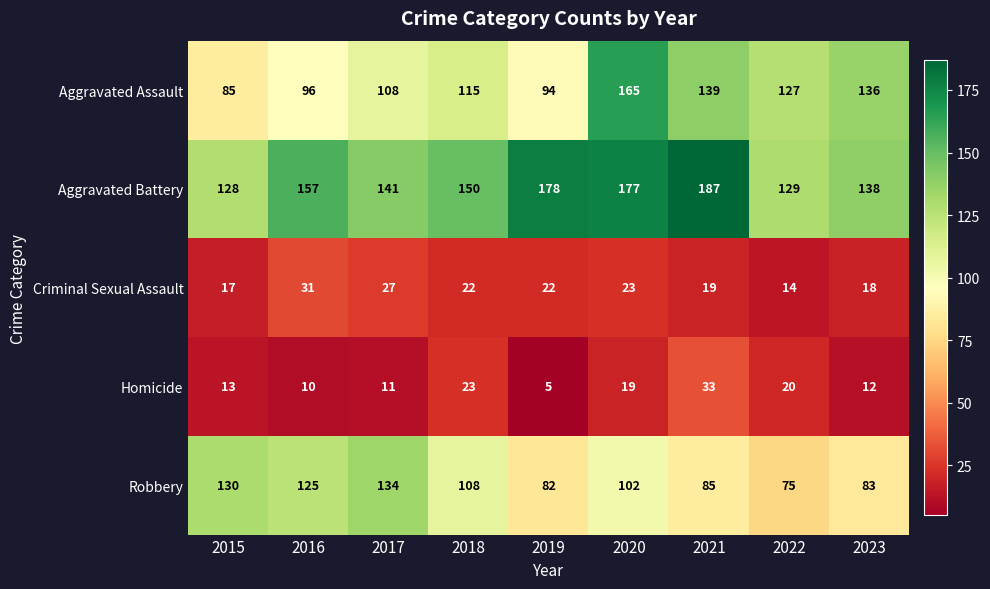

Count the number of data series in this chart.

5